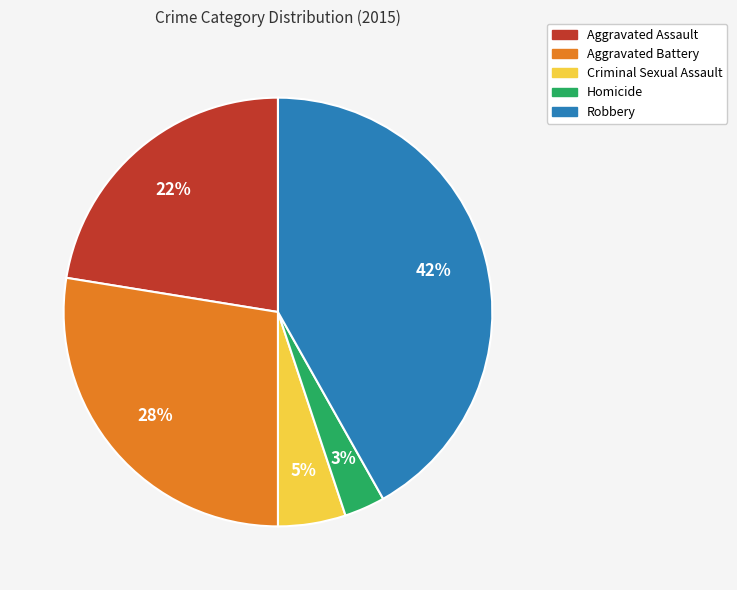

The Aggravated Assault slice represents 28% of the pie. True or false?

False